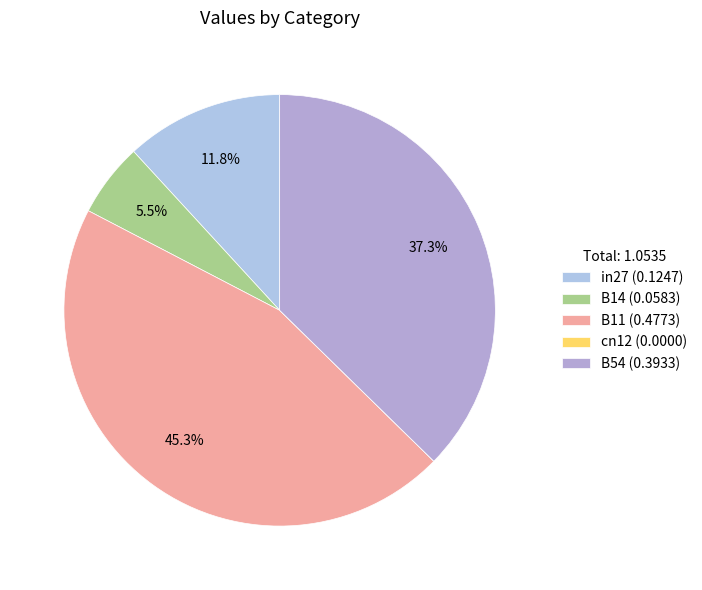

What percentage is the B11 slice, to the nearest percent?

45%